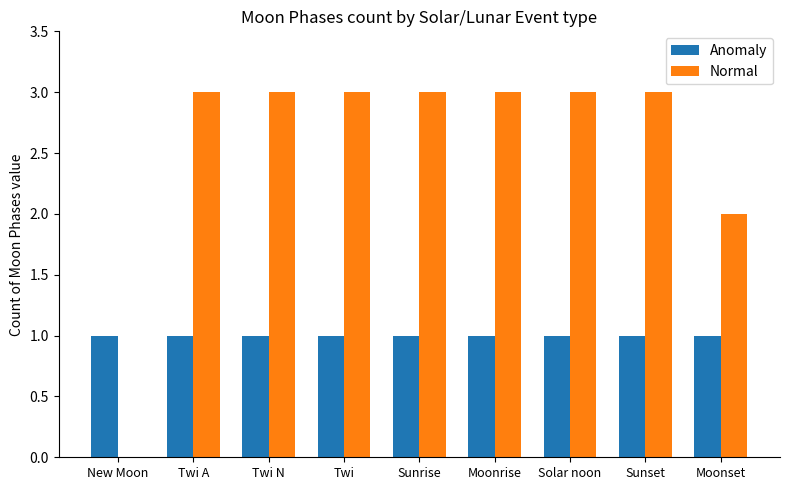

What is the total value across all series at Solar noon?

4